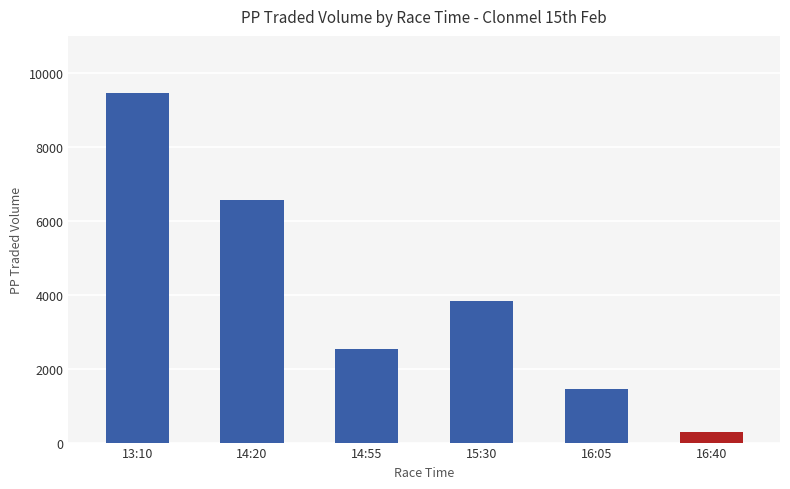

What is the label of the 2nd bar from the right?

16:05